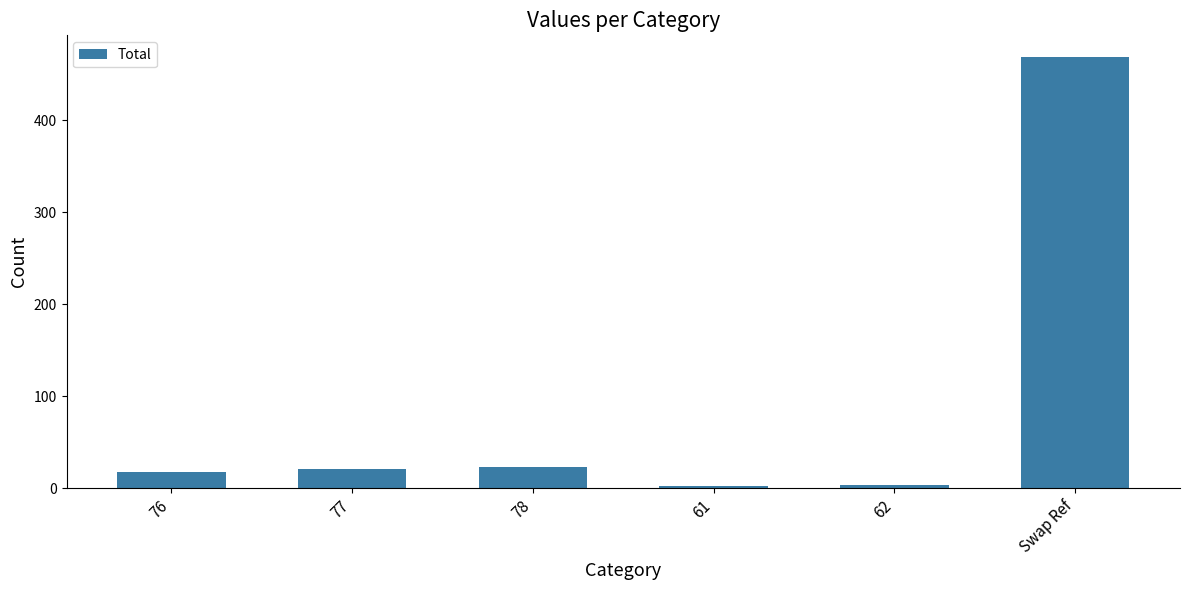

What value does the data have at 78?

23.2